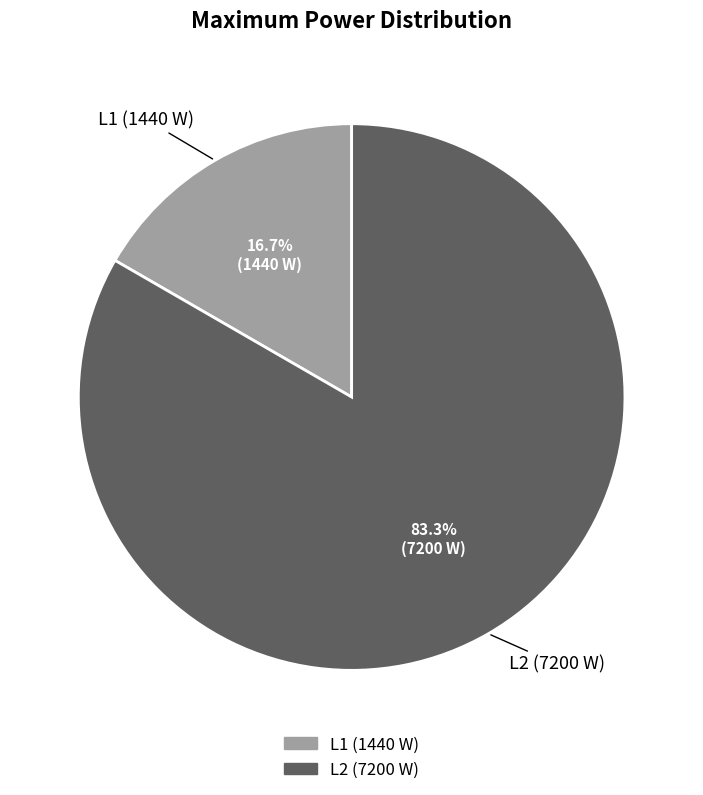

How many segments does this pie chart have?

2